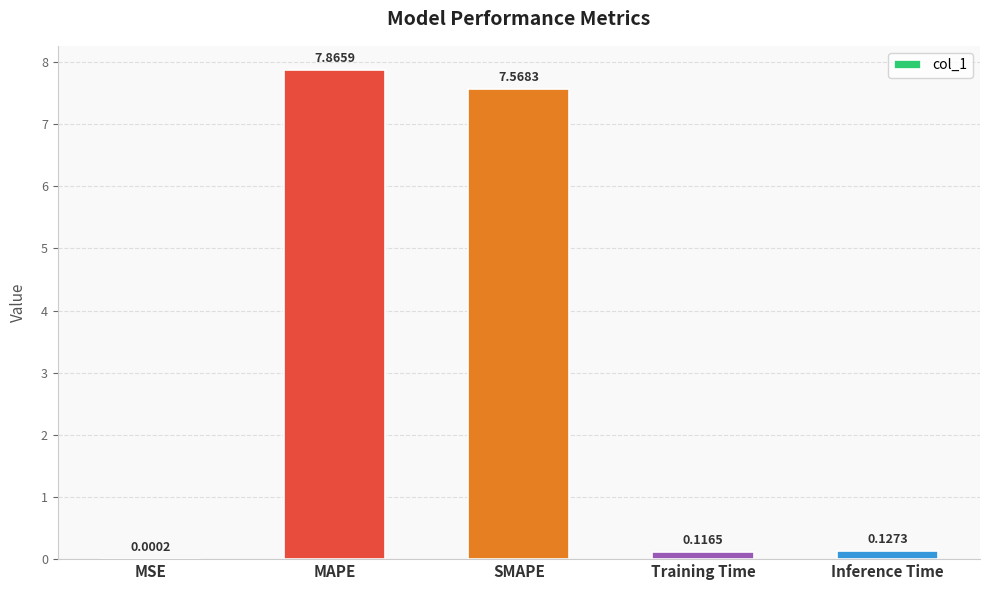

Does the chart contain stacked bars?

No